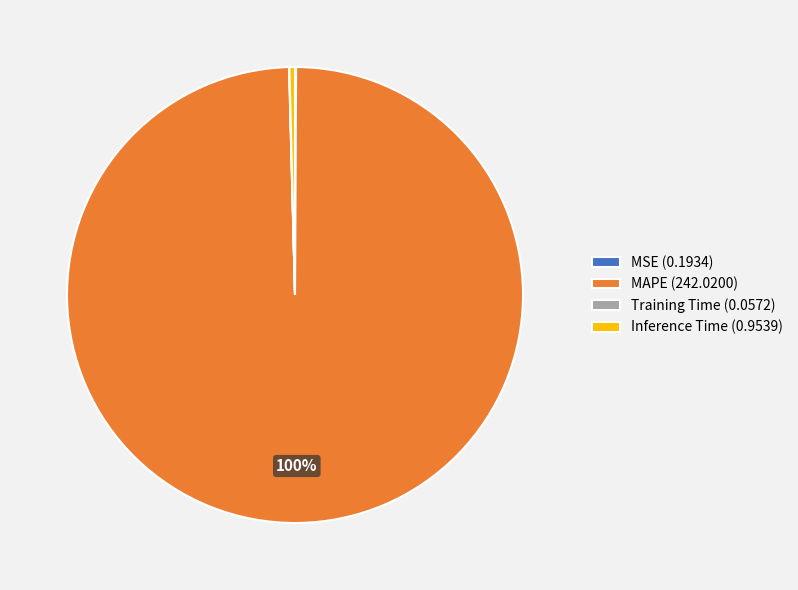

Between Inference Time (0.9539) and MAPE (242.0200), which is larger?

MAPE (242.0200)